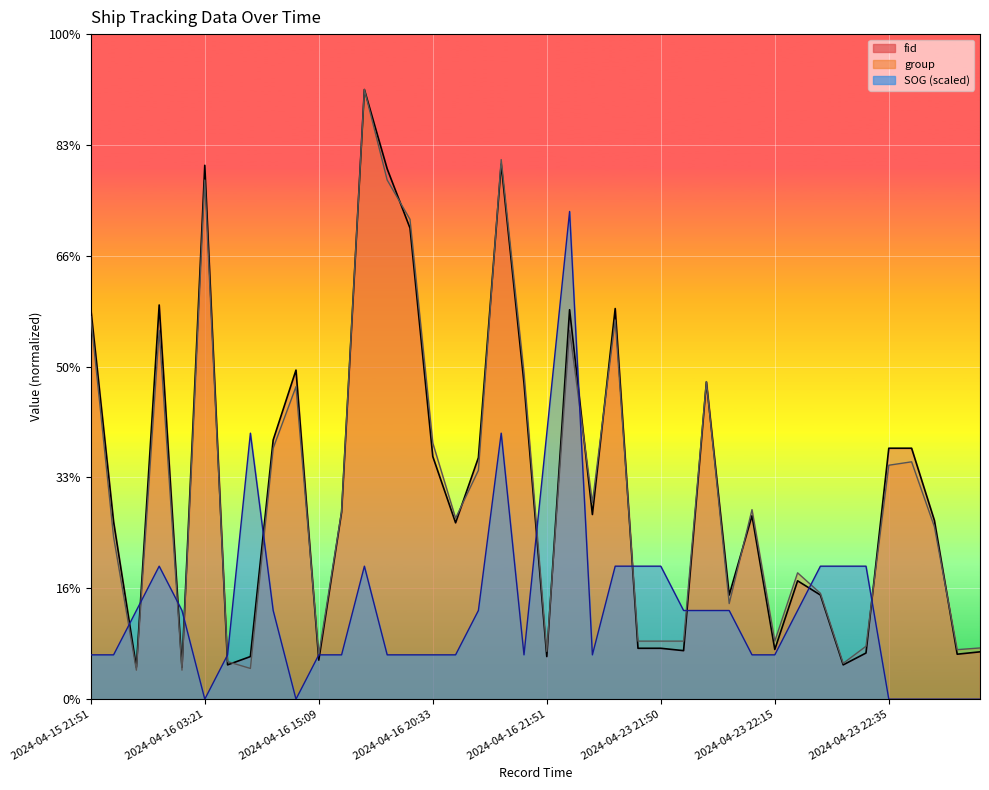

Which series has the widest spread of values?

group